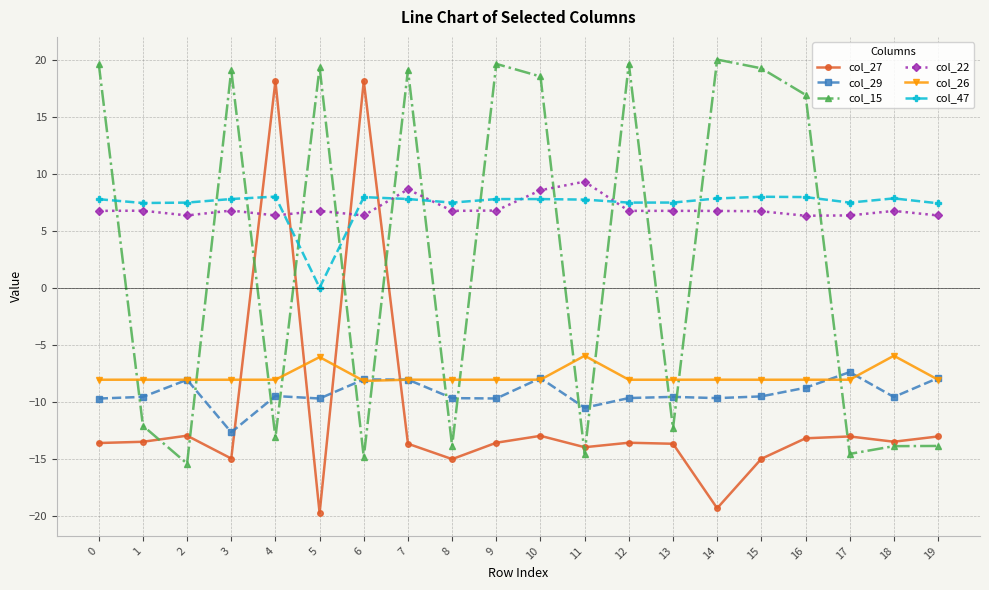

Count the number of categories in the chart.

20